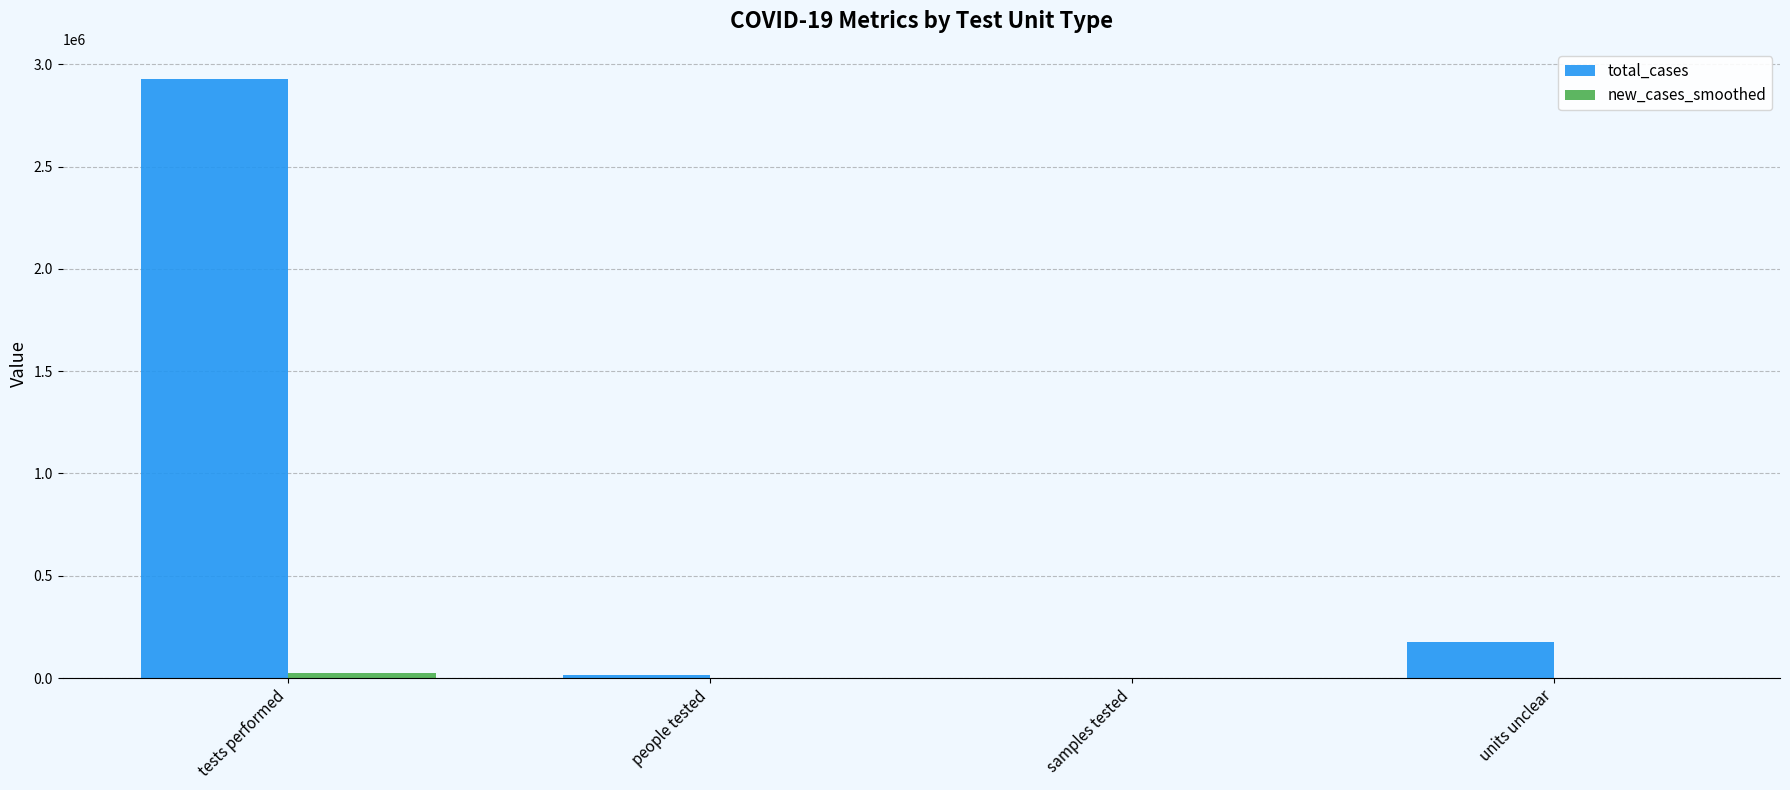

Where is total_cases nearest to the value 1464974?

units unclear